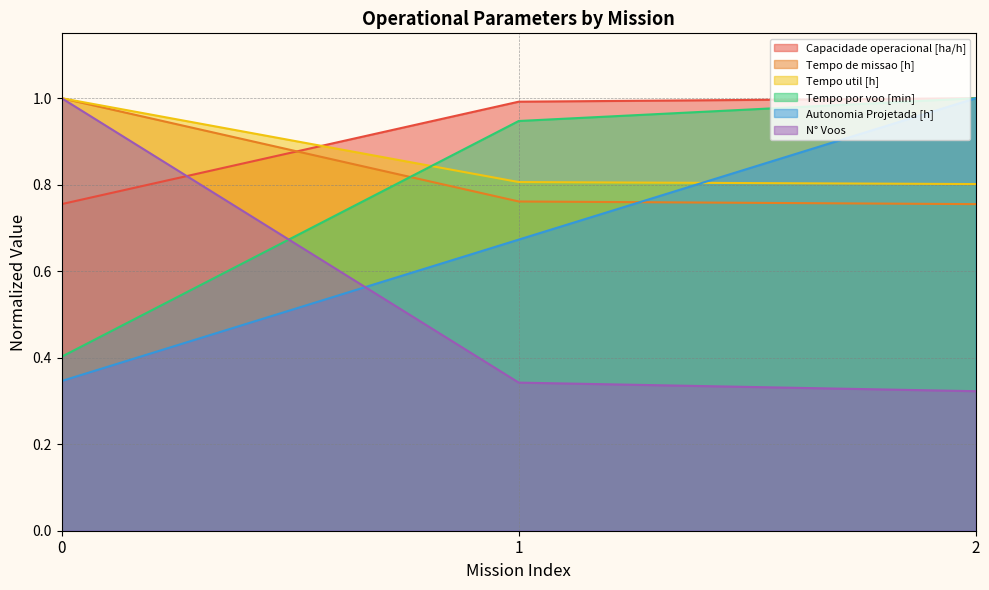

What is the total value across all series at 2?

4.9